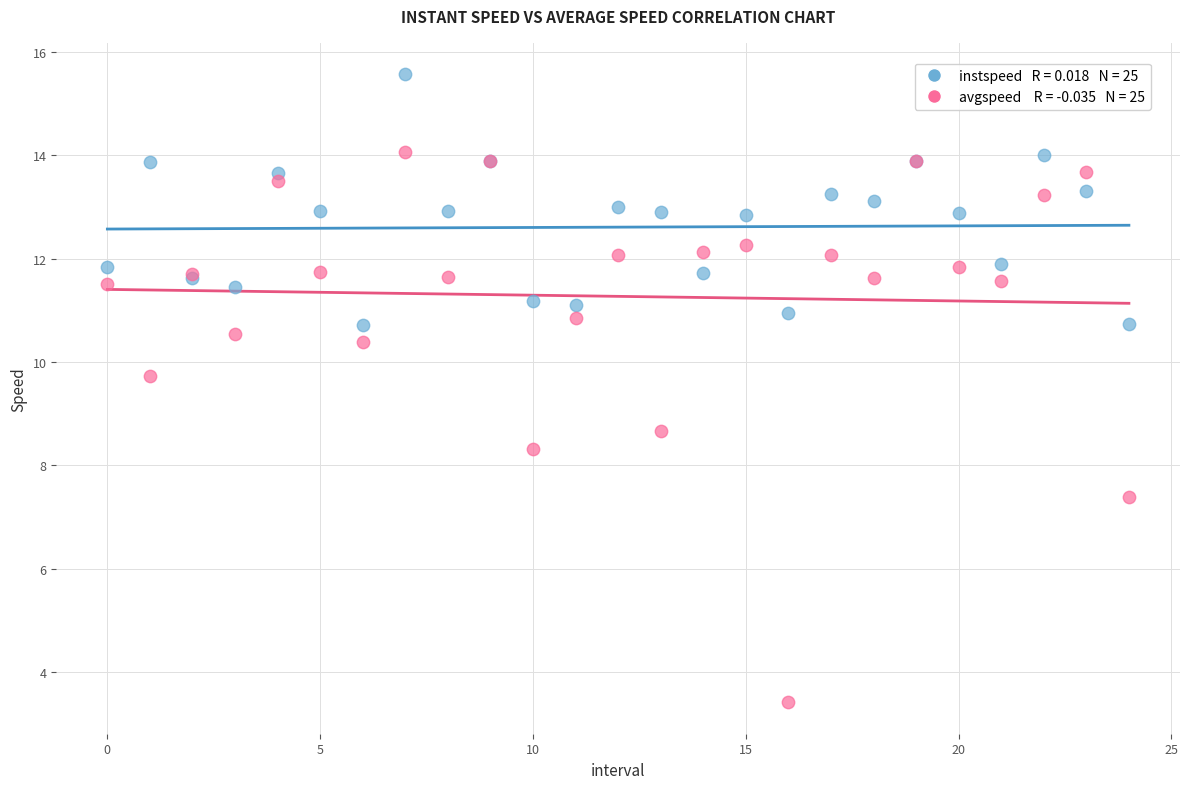

Across all series, what Y value is closest to 9?

8.7